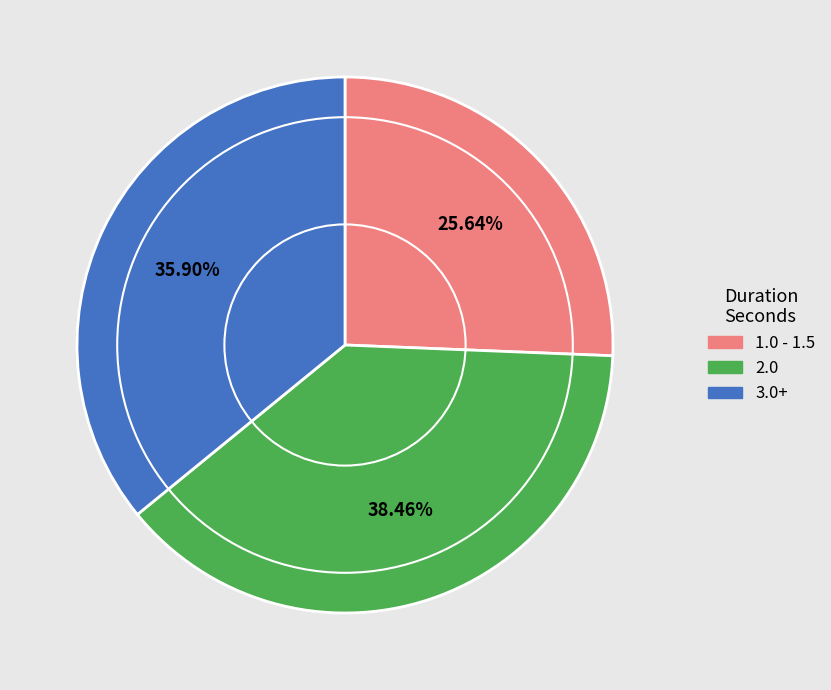

Is there any slice that represents more than half of the pie?

No